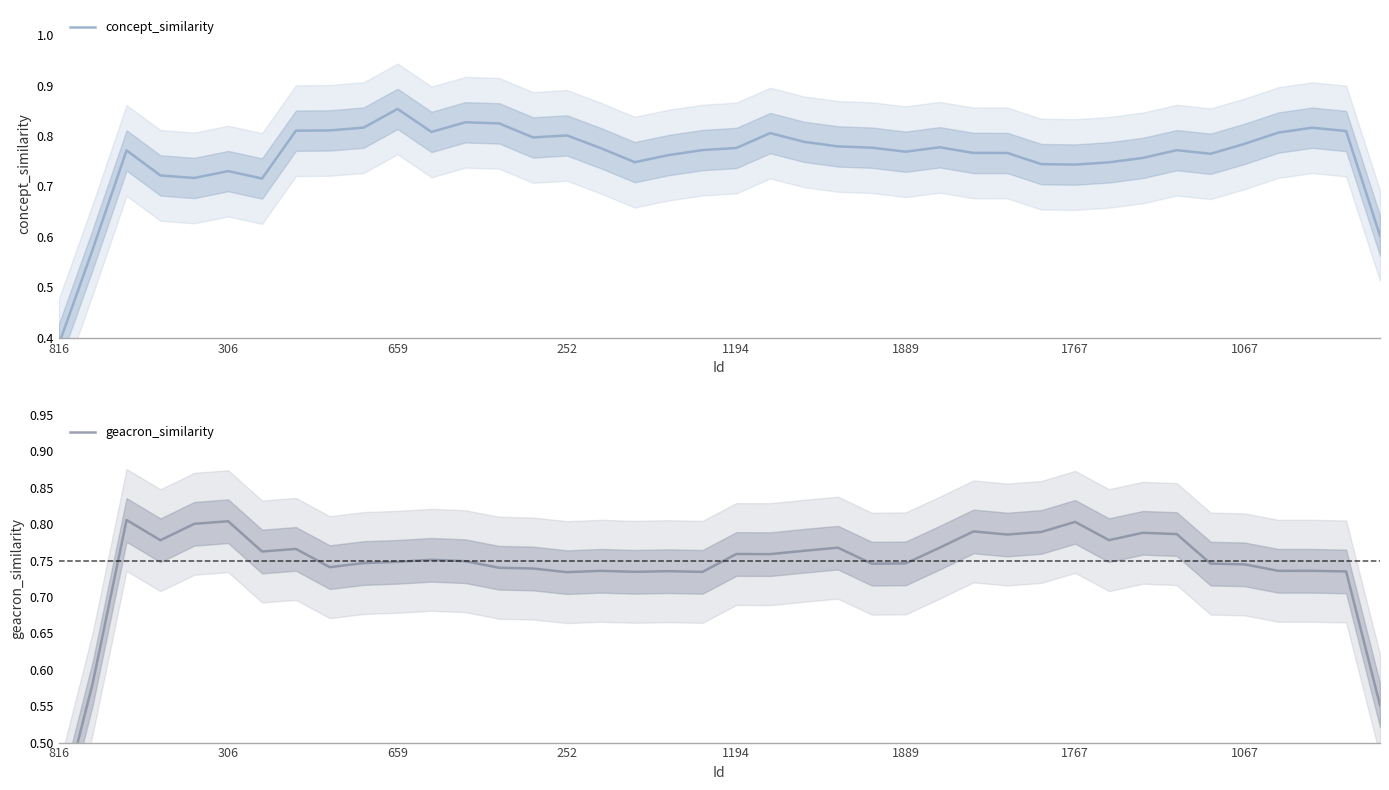

After their last crossing, which series has the higher values: geacron_similarity or concept_similarity?

concept_similarity